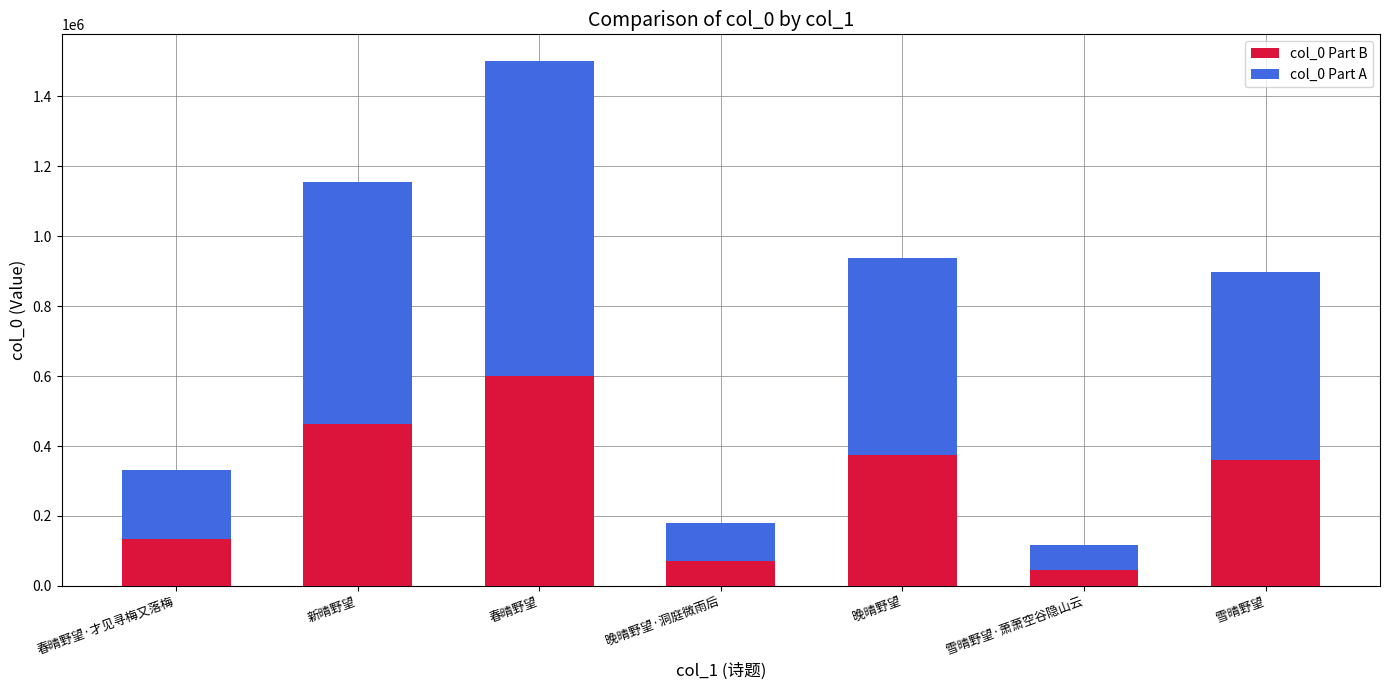

Read the col_0 Part B value at 雪晴野望·萧萧空谷隐山云.

46350